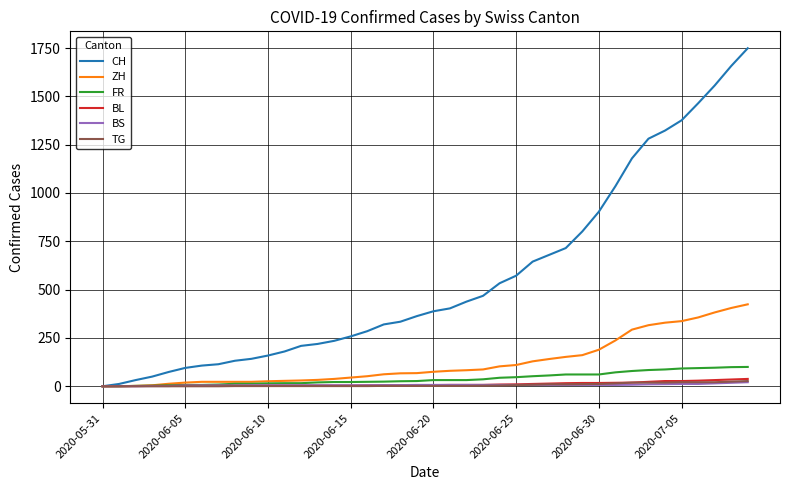

What is the maximum value shown in the chart?

1749